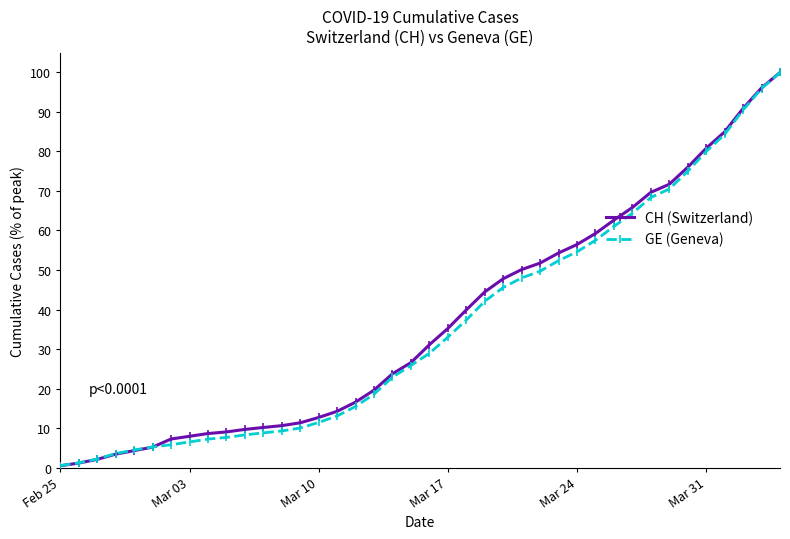

What is the difference between the second highest and minimum values in the GE (Geneva) series?

95.5